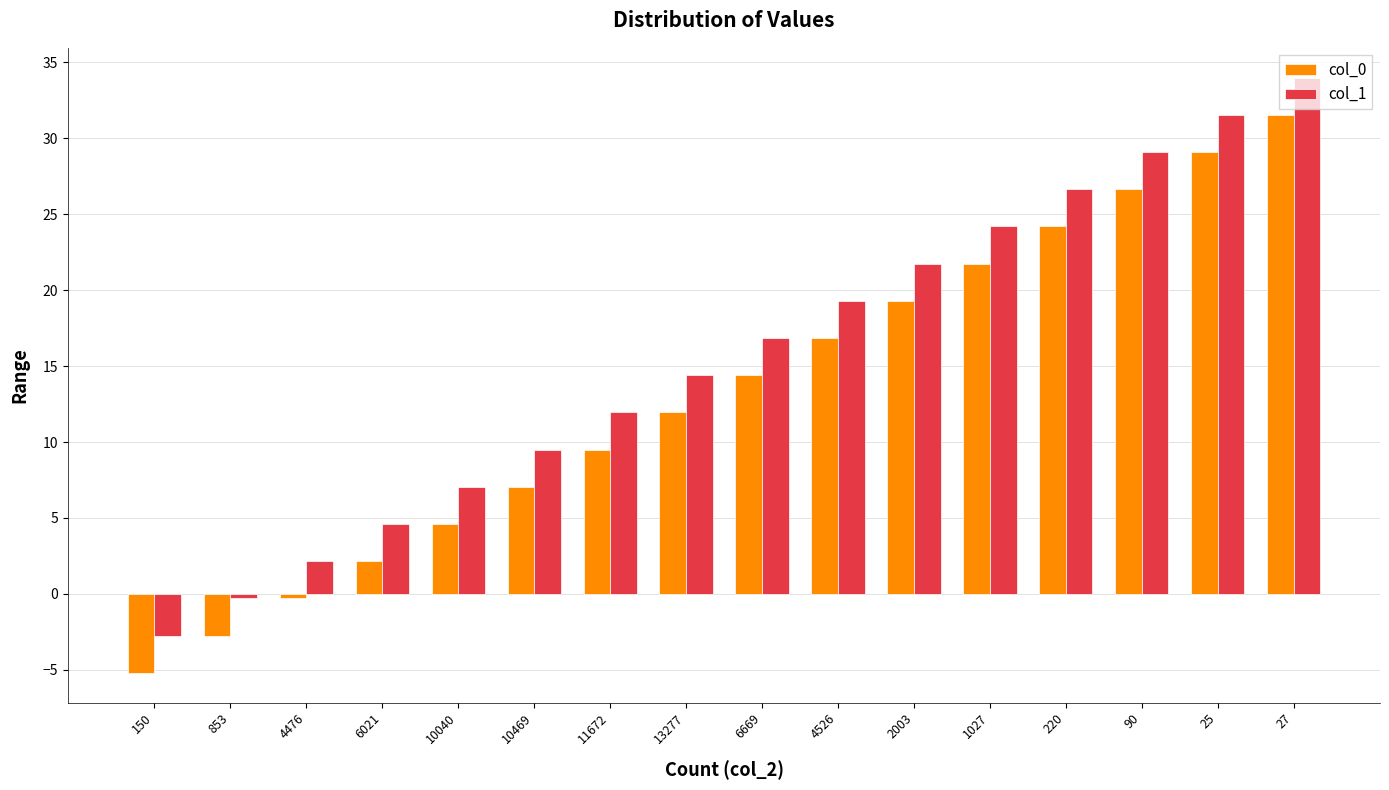

What is the minimum value shown in the chart?

-5.2